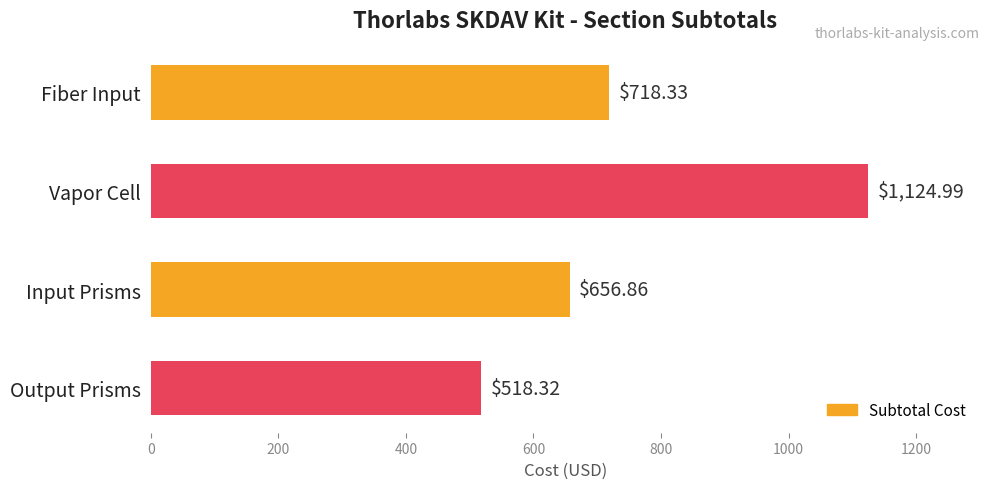

Between Input Prisms and Vapor Cell, which is larger?

Vapor Cell